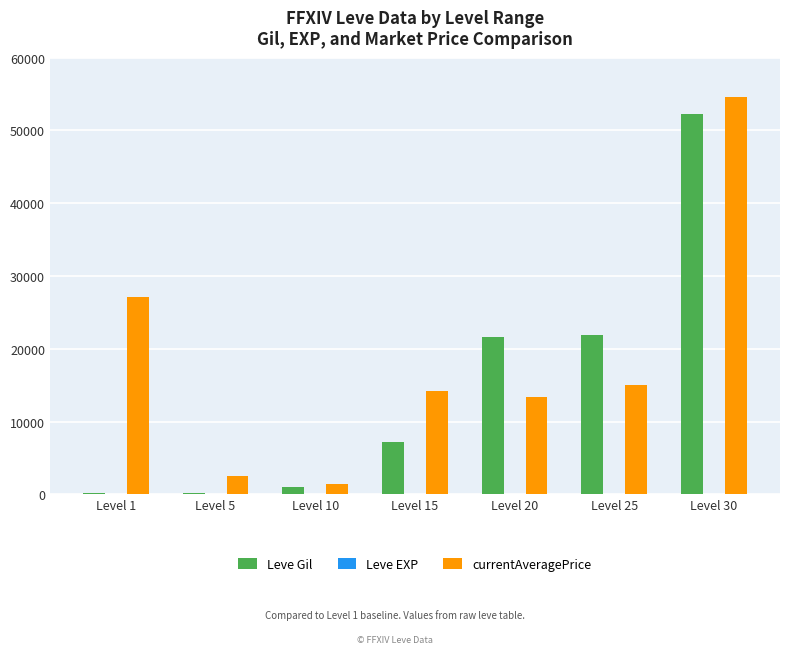

Where does the currentAveragePrice series first go above 14149?

Level 1